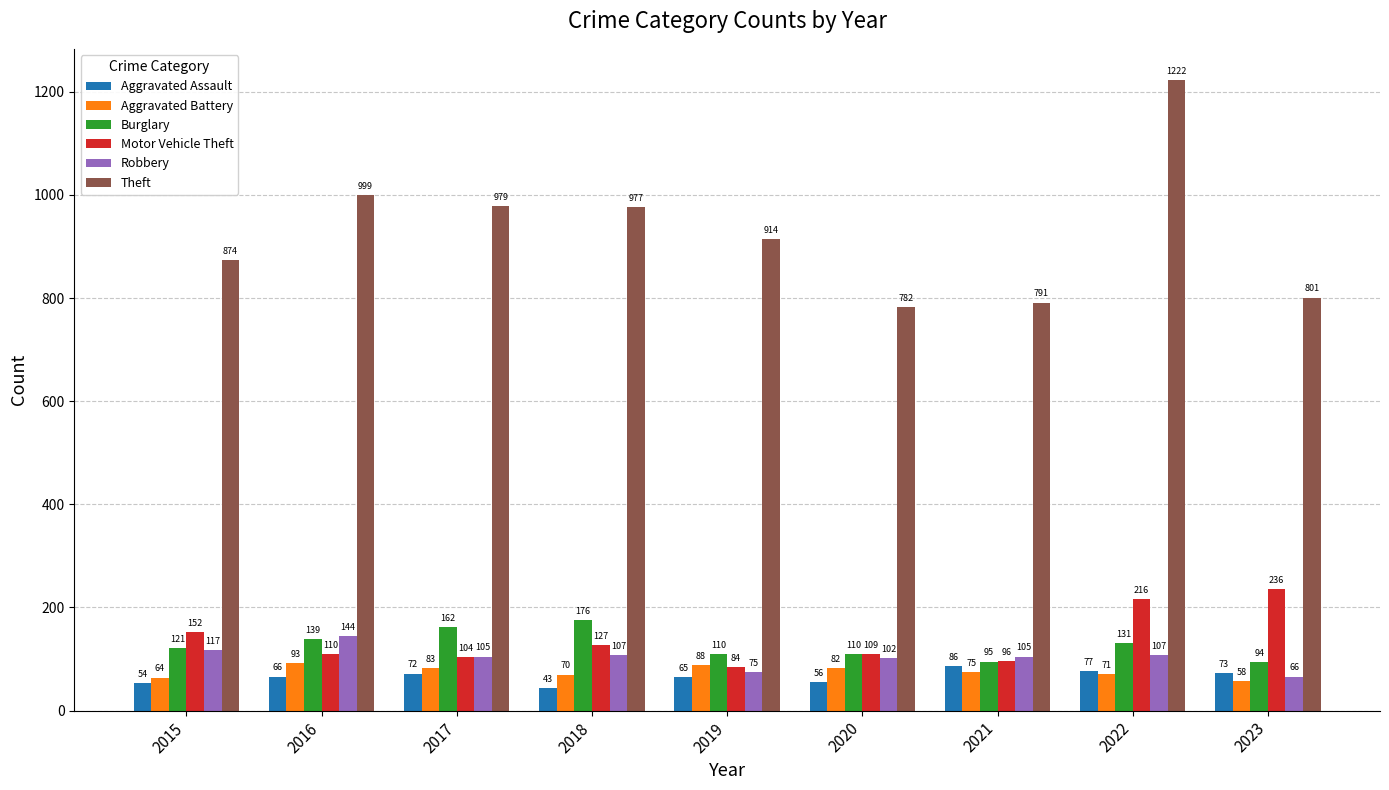

Is it true that Burglary equals 95 at 2021?

True